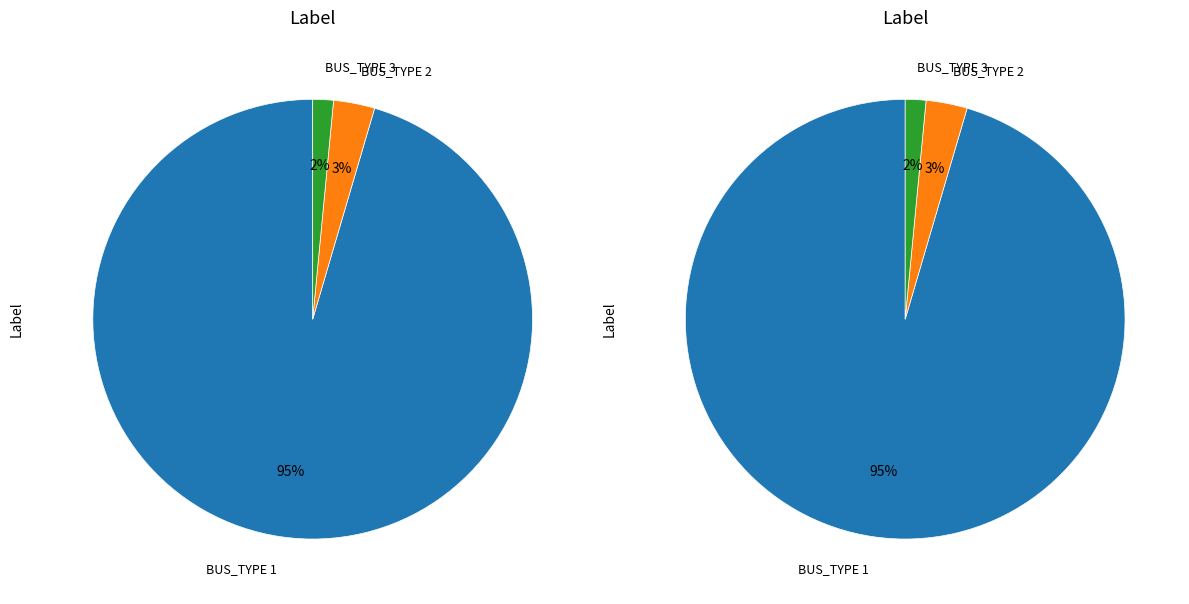

Which has a higher value, BUS_TYPE_2 or BUS_TYPE_3?

BUS_TYPE_2